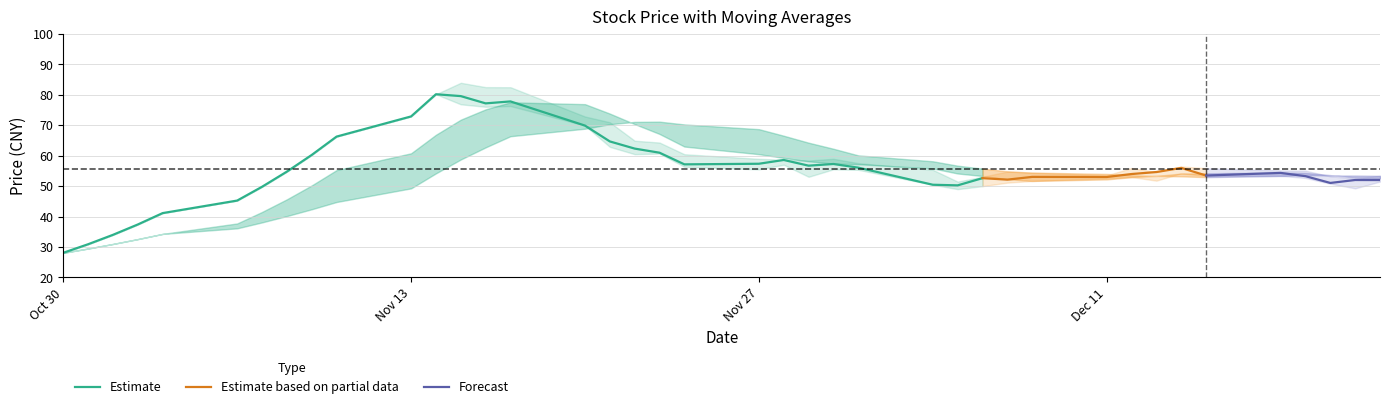

What is the maximum value for Estimate?

80.2